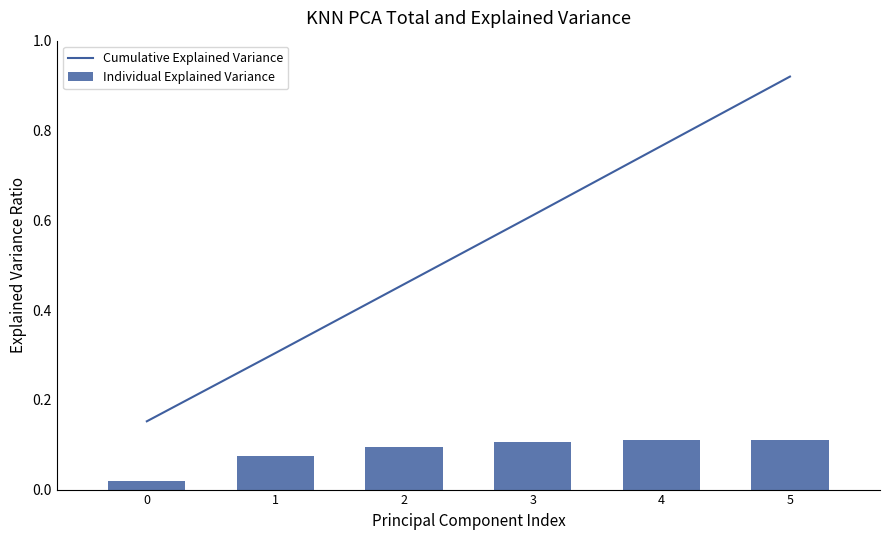

Does the chart contain any negative values?

No